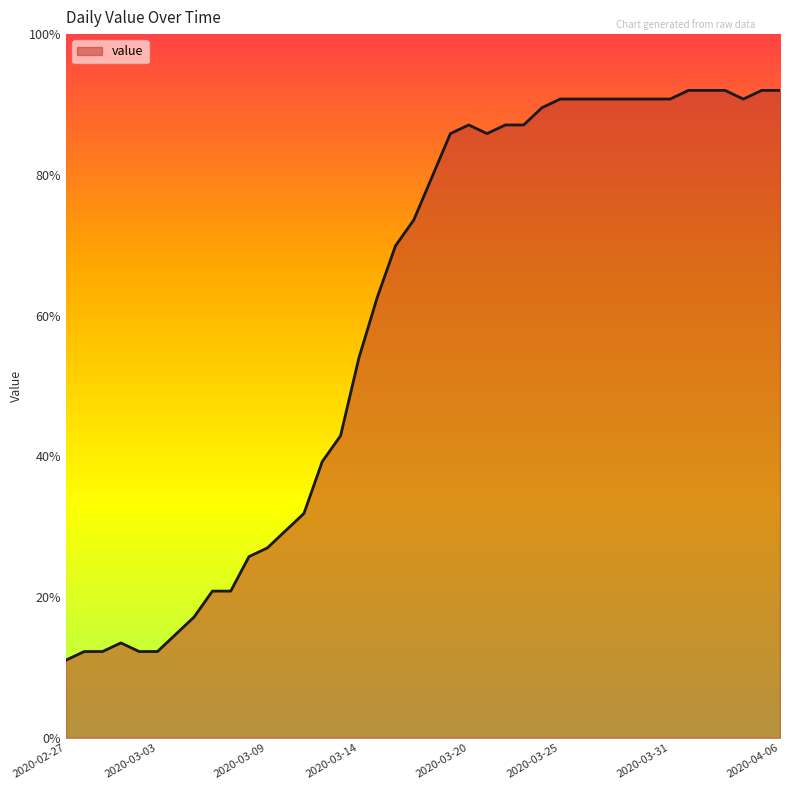

How many lines are shown in the chart?

1